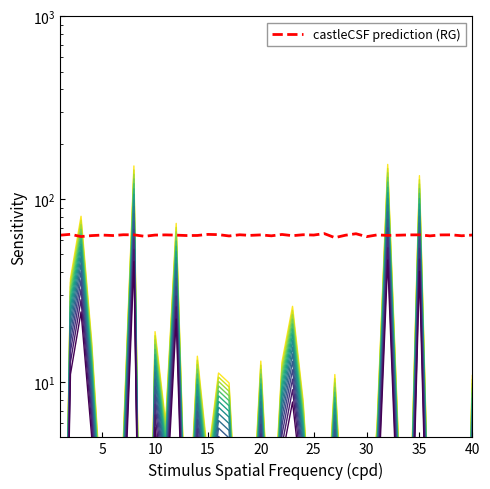

Is this an area chart (filled region under the line)?

No